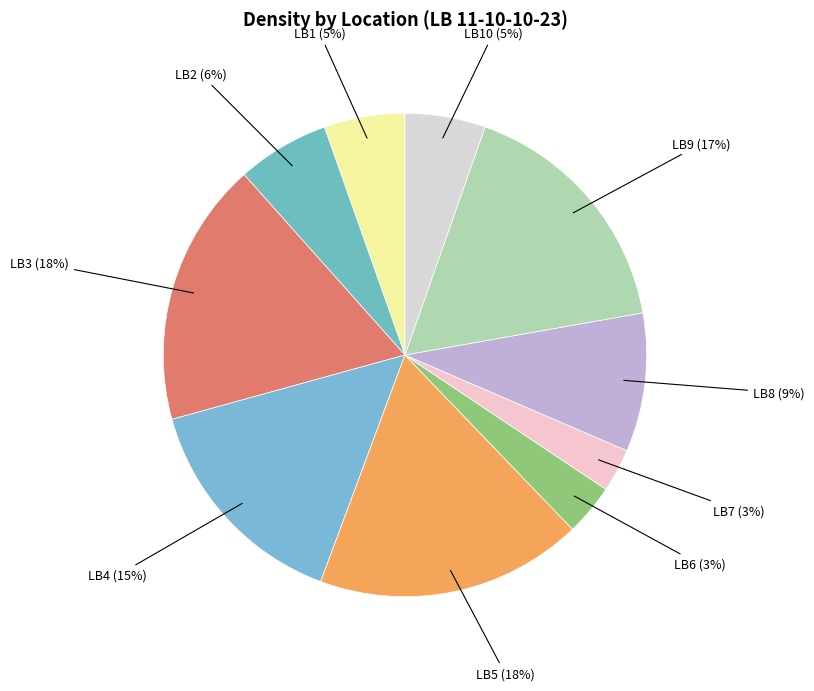

Approximately how many times larger is the value at LB6 compared to LB1?

0.6